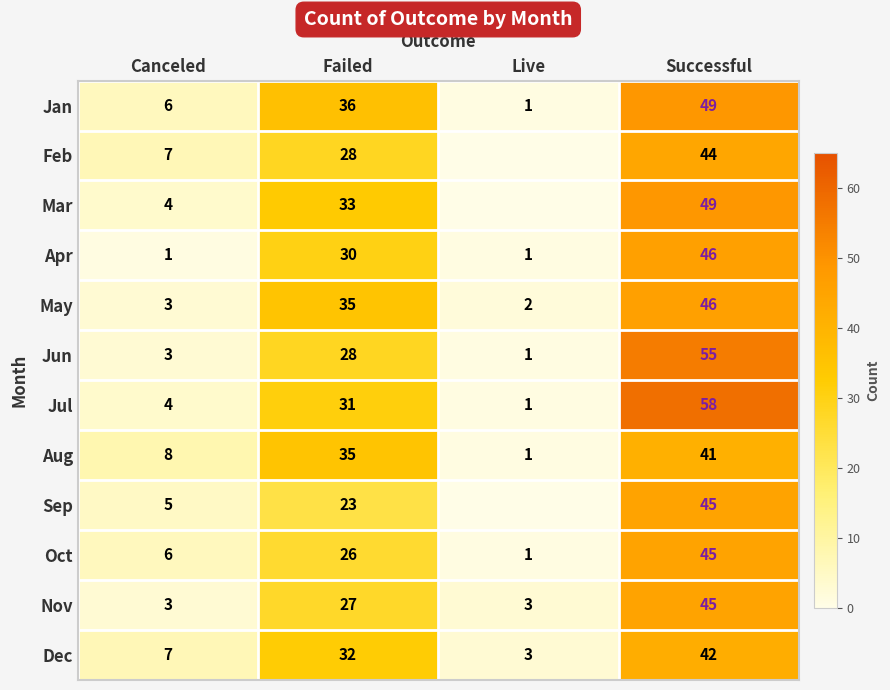

At how many categories does at least one series exceed 37?

1